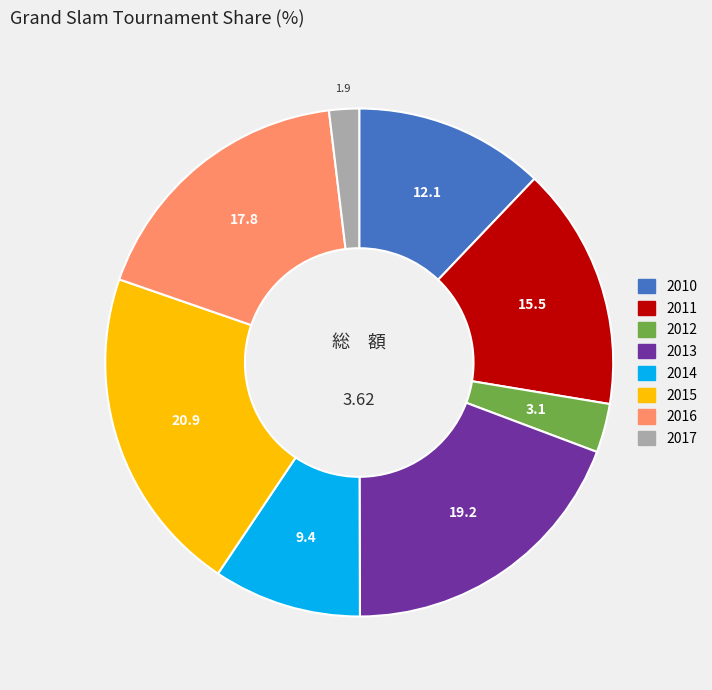

Between 2017 and 2016, which is larger?

2016